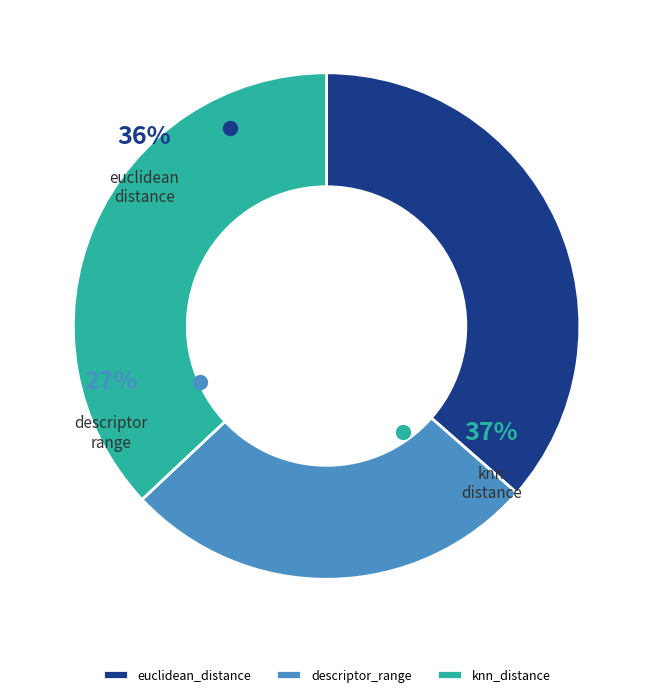

Count the number of slices in the pie.

3